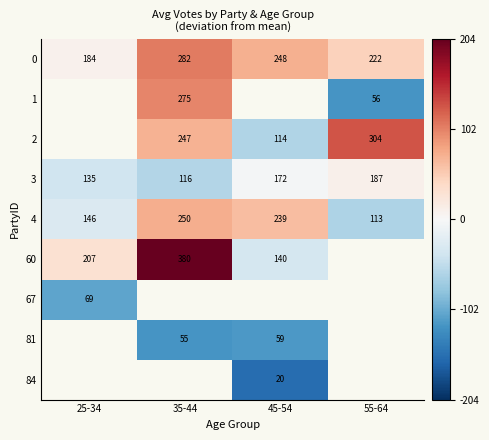

Which series has the largest total across all categories?

row_0